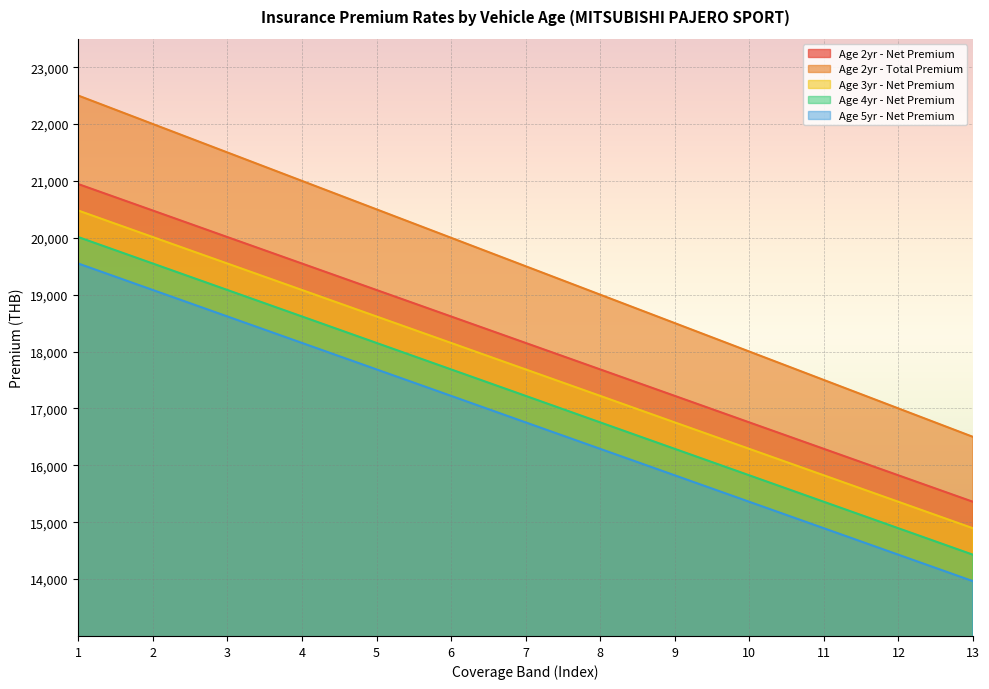

Reading left to right, what are all the values shown in this chart?

Age 2yr - Net Premium: 1=20944.0	2=20478.8	3=20012.5	4=19547.2	5=19081.9	6=18616.6	7=18151.3	8=17686.0	9=17220.7	10=16754.4	11=16289.1	12=15823.9	13=15358.6
Age 2yr - Total Premium: 1=22500.0	2=22000.0	3=21500.0	4=21000.0	5=20500.0	6=20000.0	7=19500.0	8=19000.0	9=18500.0	10=18000.0	11=17500.0	12=17000.0	13=16500.0
Age 3yr - Net Premium: 1=20478.8	2=20012.5	3=19547.2	4=19081.9	5=18616.6	6=18151.3	7=17686.0	8=17220.7	9=16754.4	10=16289.1	11=15823.9	12=15358.6	13=14893.3
Age 4yr - Net Premium: 1=20012.5	2=19547.2	3=19081.9	4=18616.6	5=18151.3	6=17686.0	7=17220.7	8=16754.4	9=16289.1	10=15823.9	11=15358.6	12=14893.3	13=14428.0
Age 5yr - Net Premium: 1=19547.2	2=19081.9	3=18616.6	4=18151.3	5=17686.0	6=17220.7	7=16754.4	8=16289.1	9=15823.9	10=15358.6	11=14893.3	12=14428.0	13=13962.7